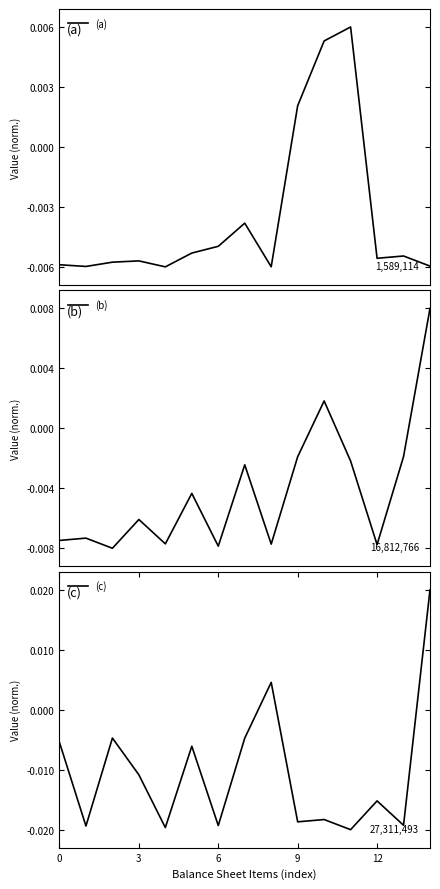

What are all the series names shown in the legend?

(a), (b), (c)